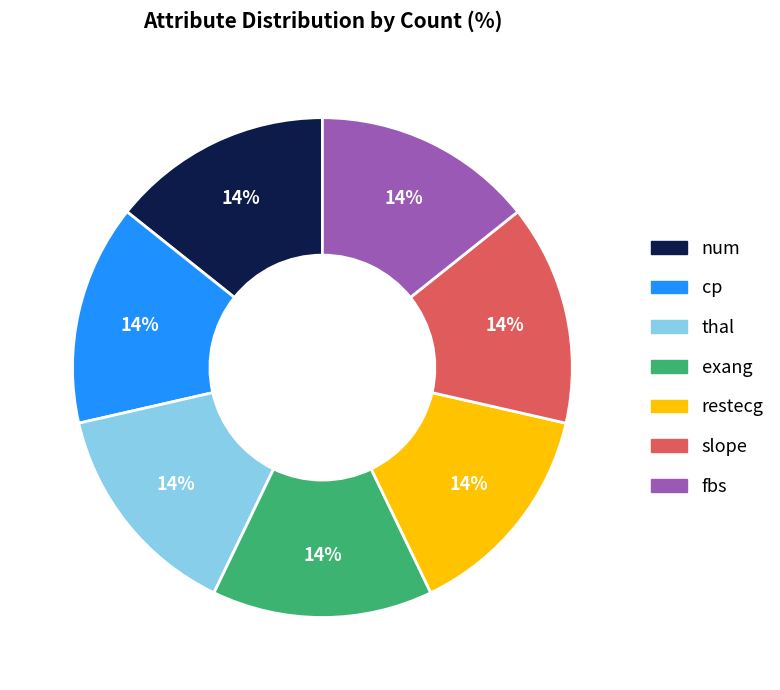

To the nearest percent, what is the average slice percentage?

14%